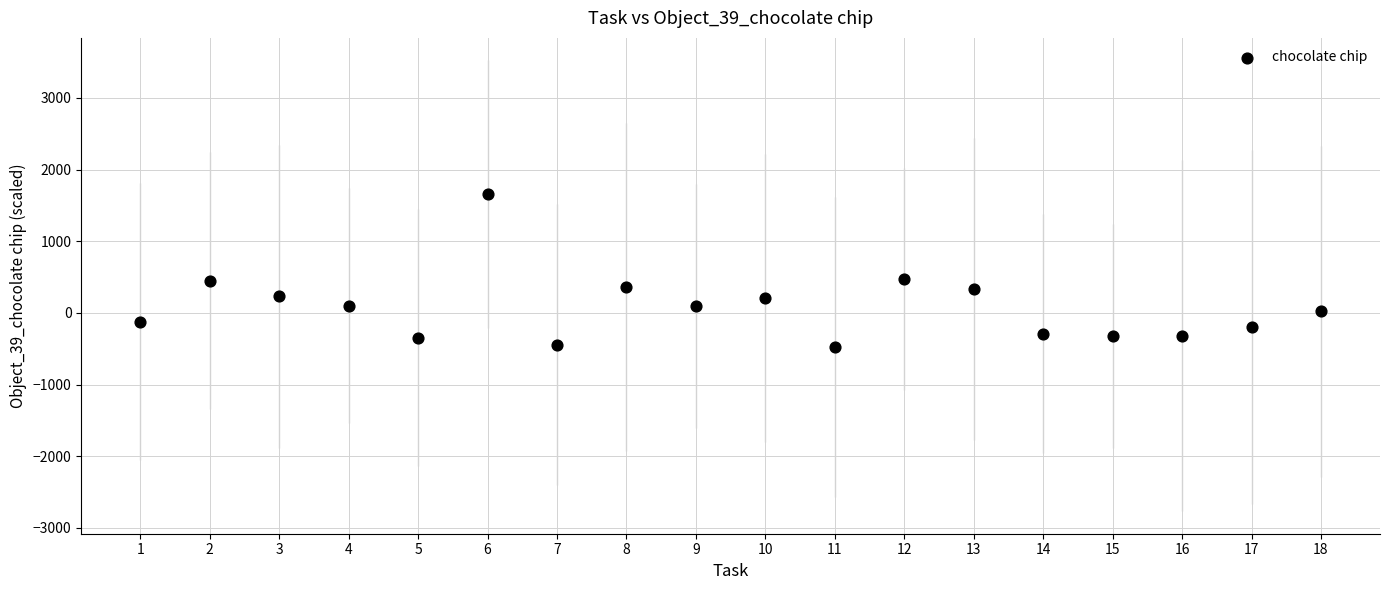

What is the range of Y values (max minus min)?

2135.4